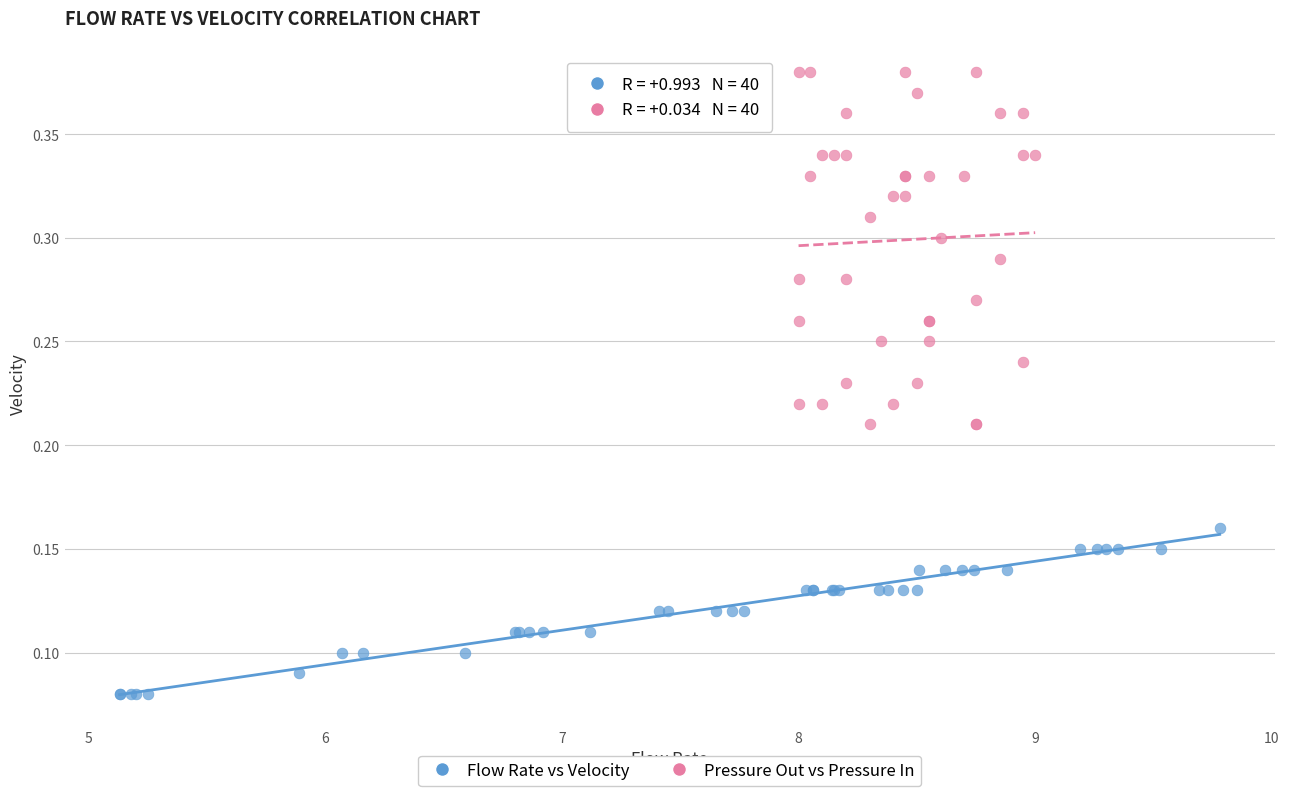

Which series contains the highest Y value?

Pressure Out vs Pressure In